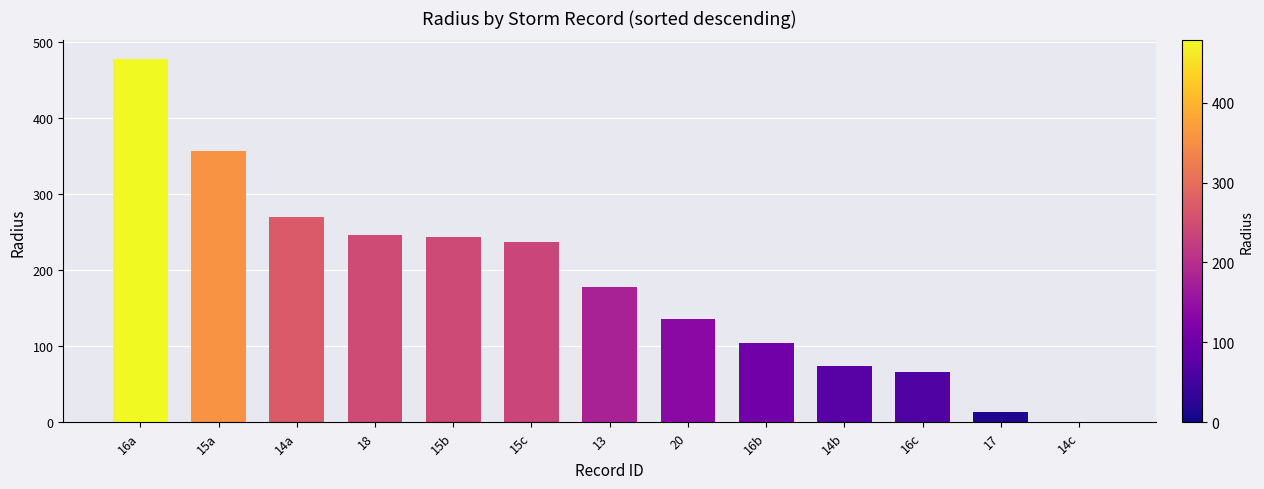

What is the change in value from 18 to 20?

-109.9